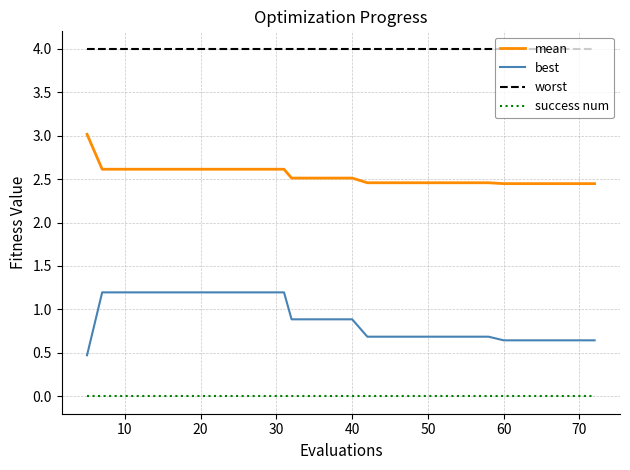

List the series in order of their overall mean, highest first.

worst, mean, best, success num